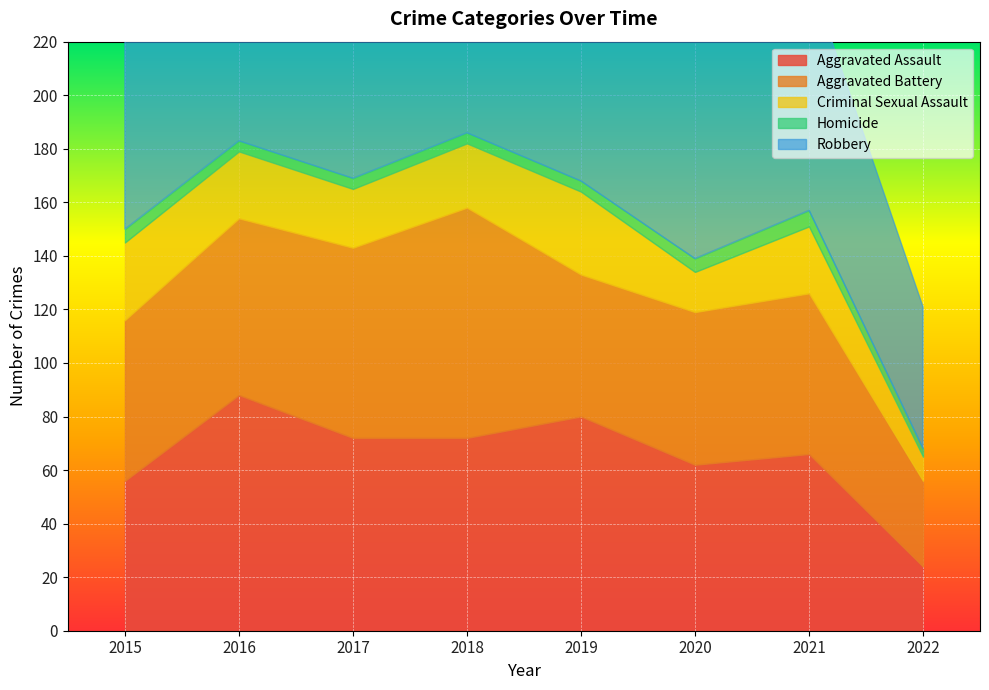

What is the sum of all Criminal Sexual Assault values?

180